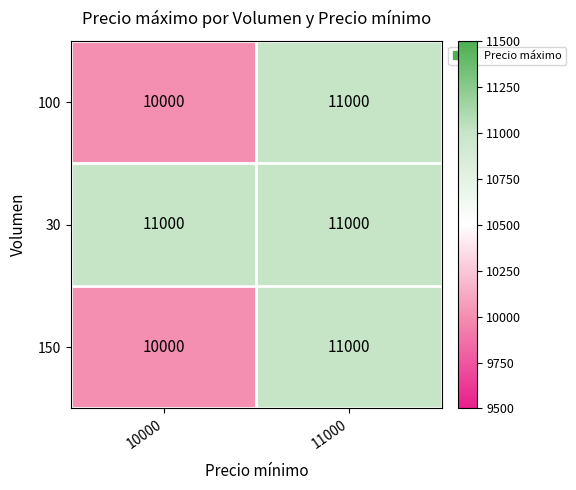

Rank the categories by 100 value from highest to lowest.

11000, 10000